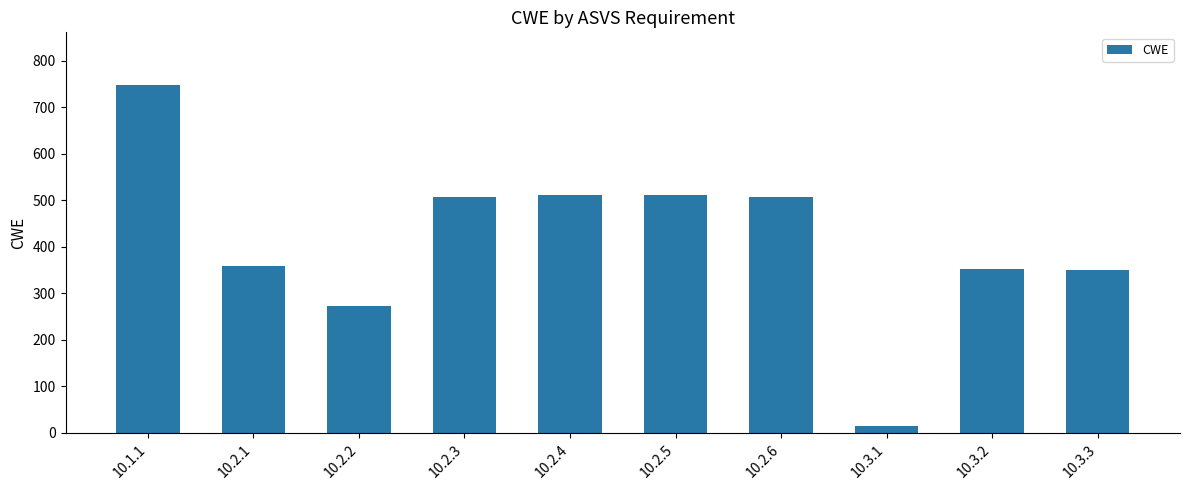

What is the sum of all values?

4135